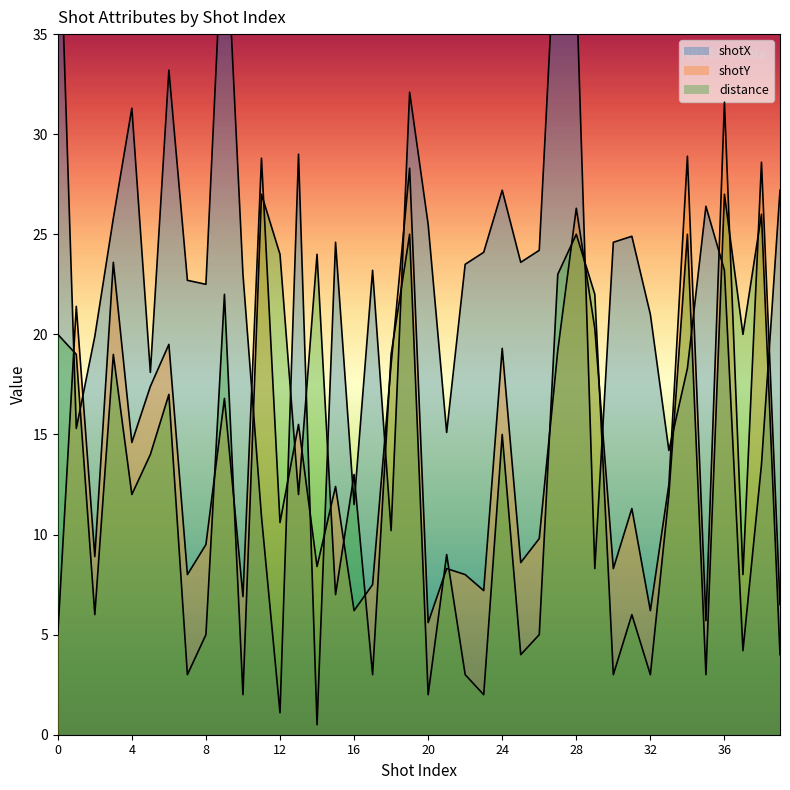

What are all the series names shown in the legend?

shotX, shotY, distance